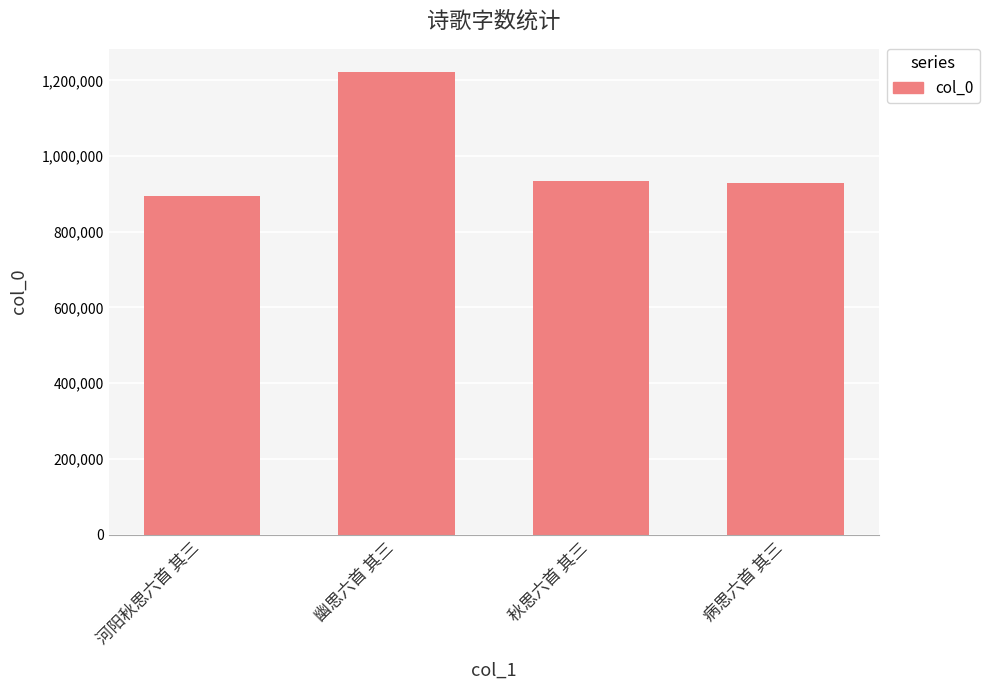

What is the average value?

994860